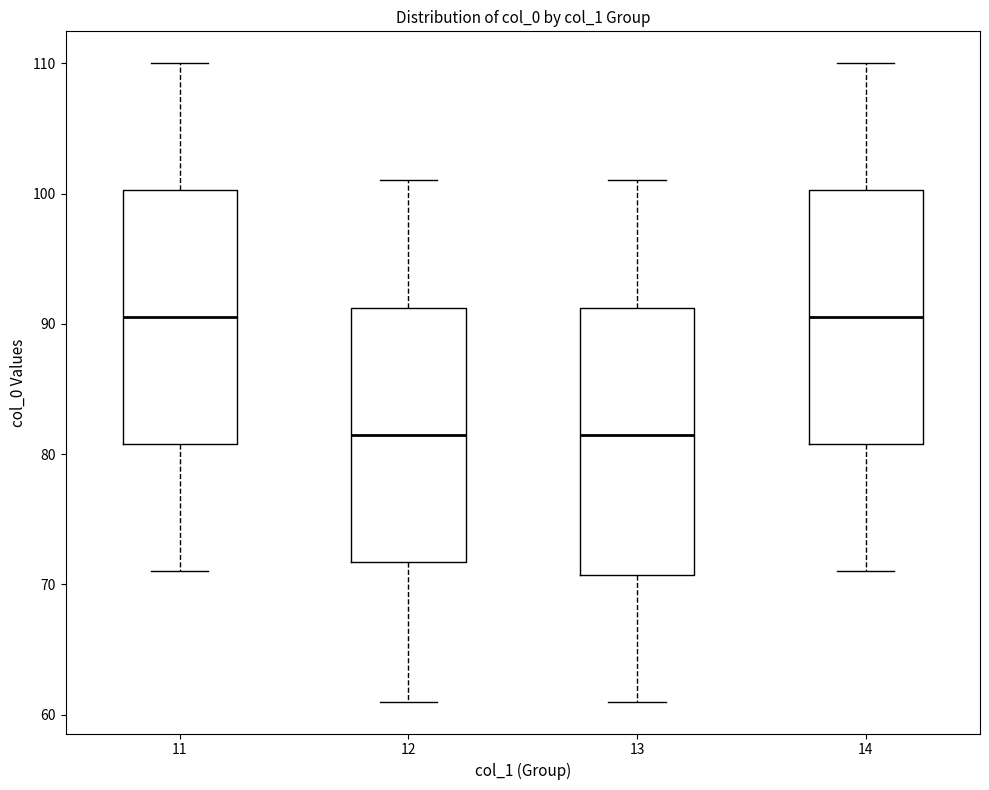

Which box is the tallest, from its lower edge to its upper edge?

13